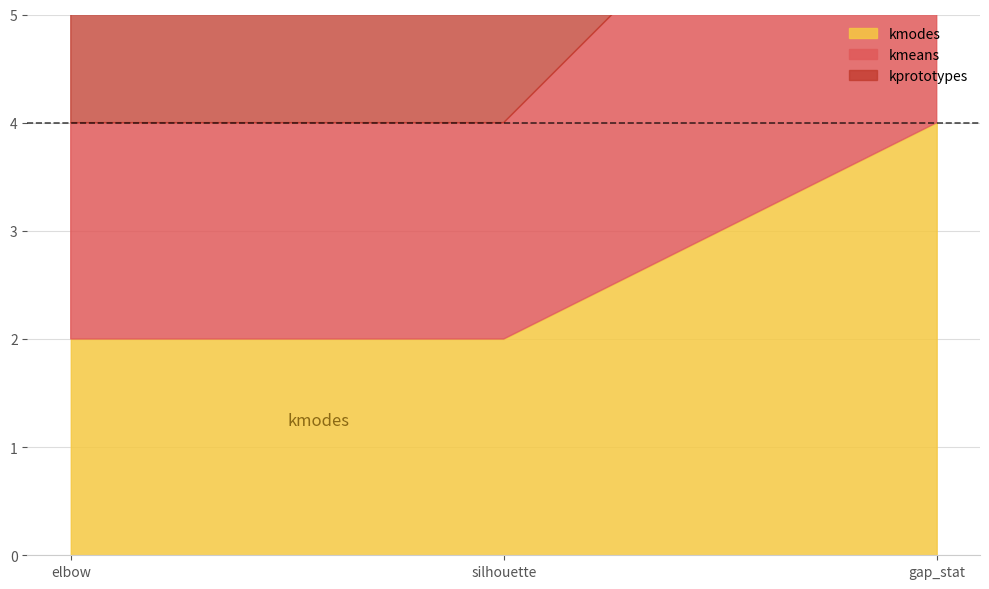

Is it true that kmodes equals 2 at elbow?

True